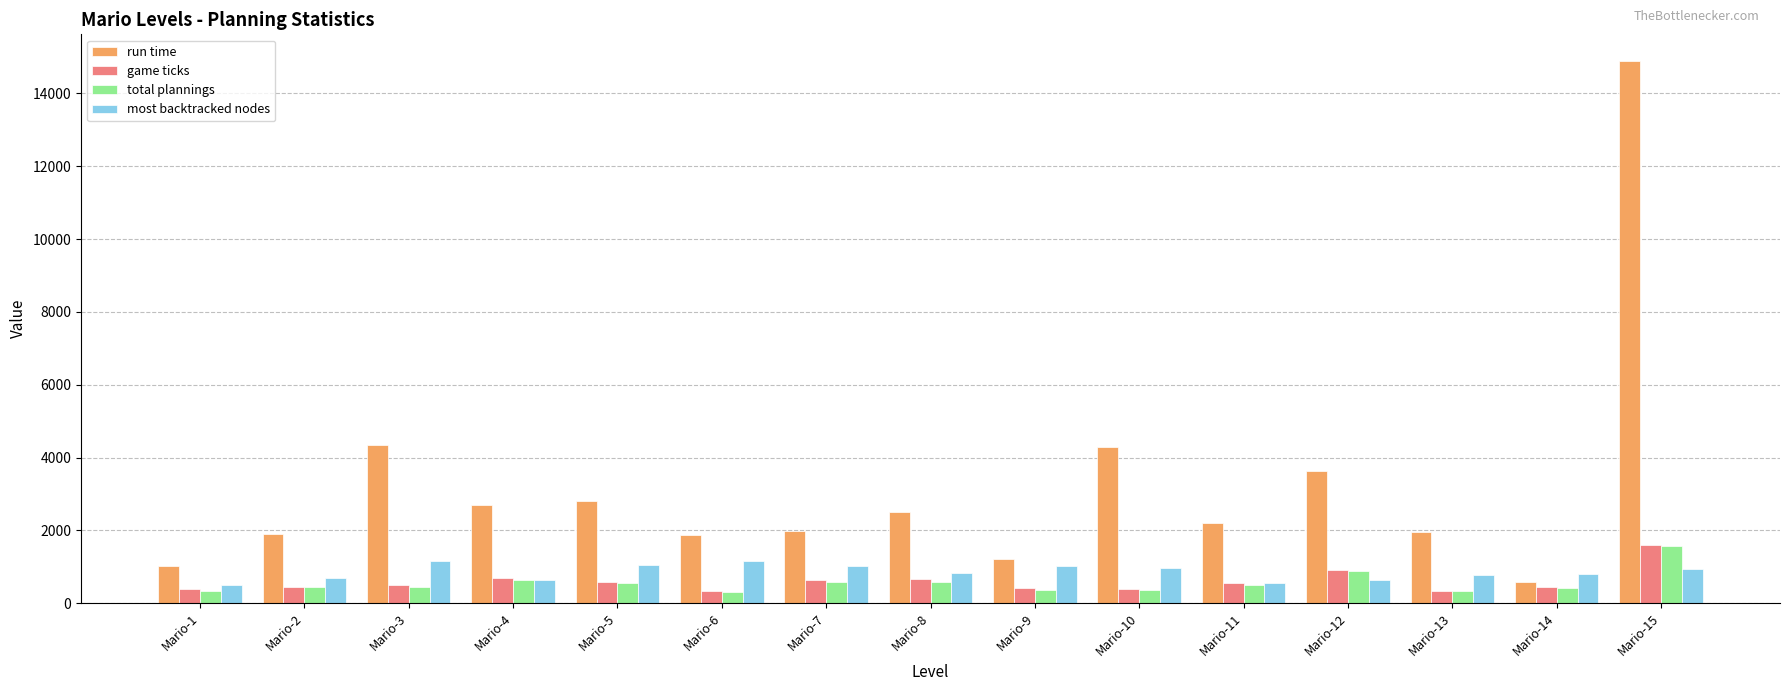

Count the number of data series in this chart.

4